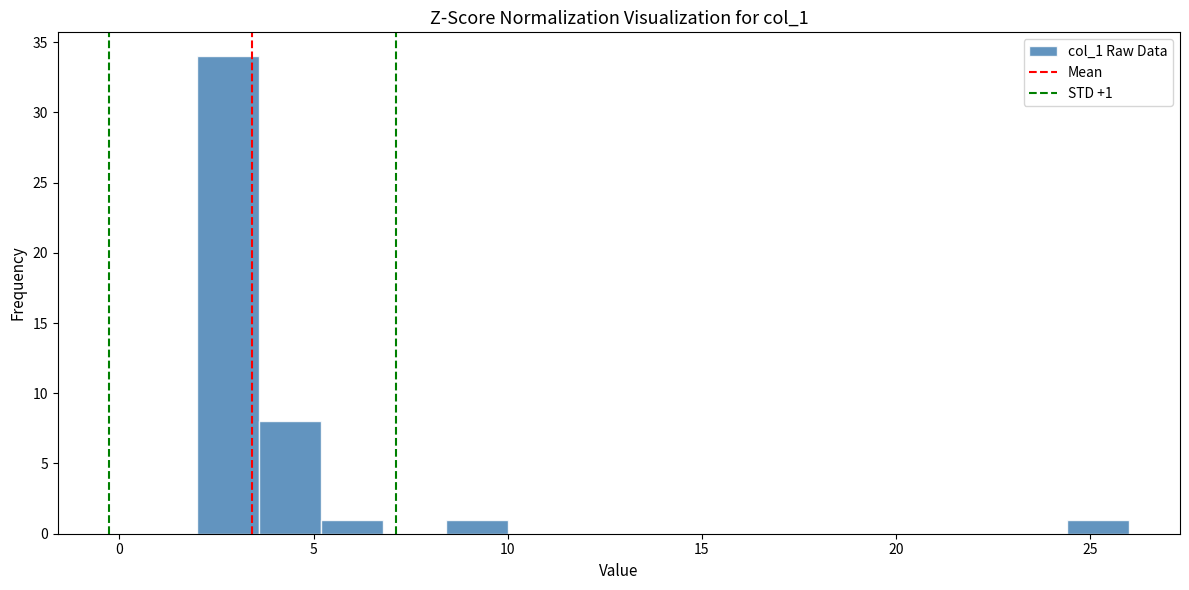

Read against the x-axis, roughly where is the centre of the tallest bar?

3.0